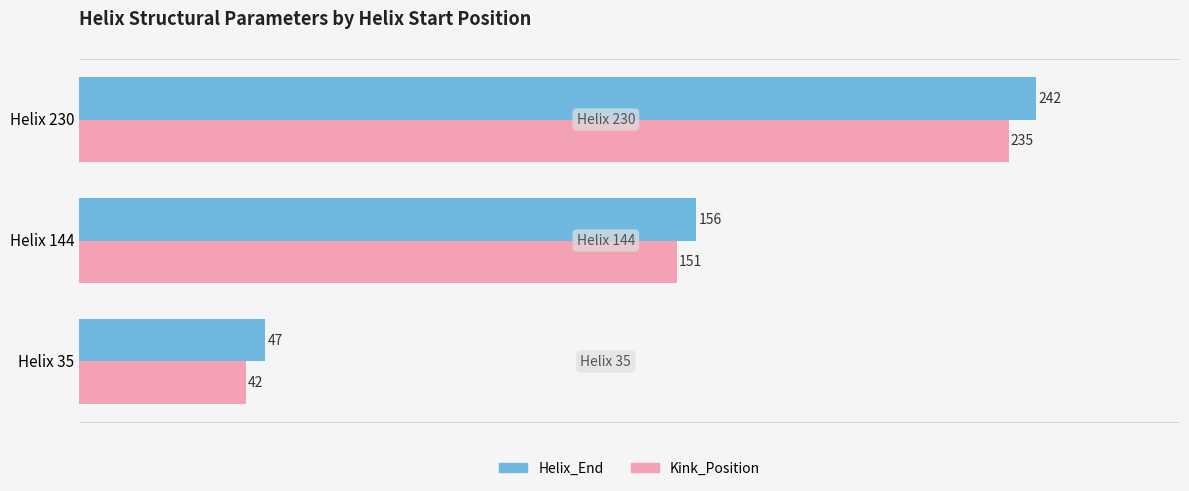

Which series has the widest spread of values?

Helix_End